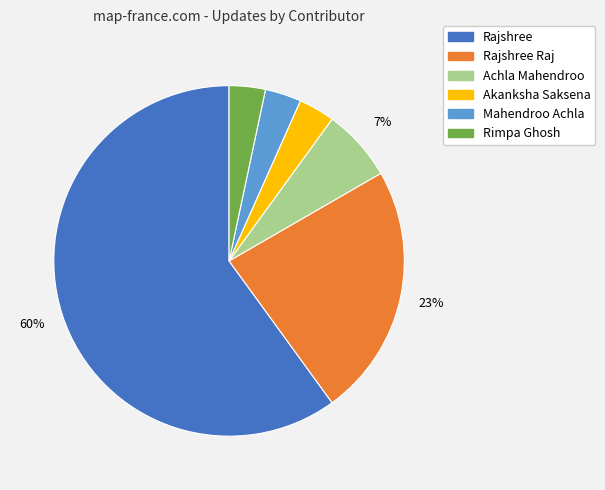

Count the number of slices in the pie.

6